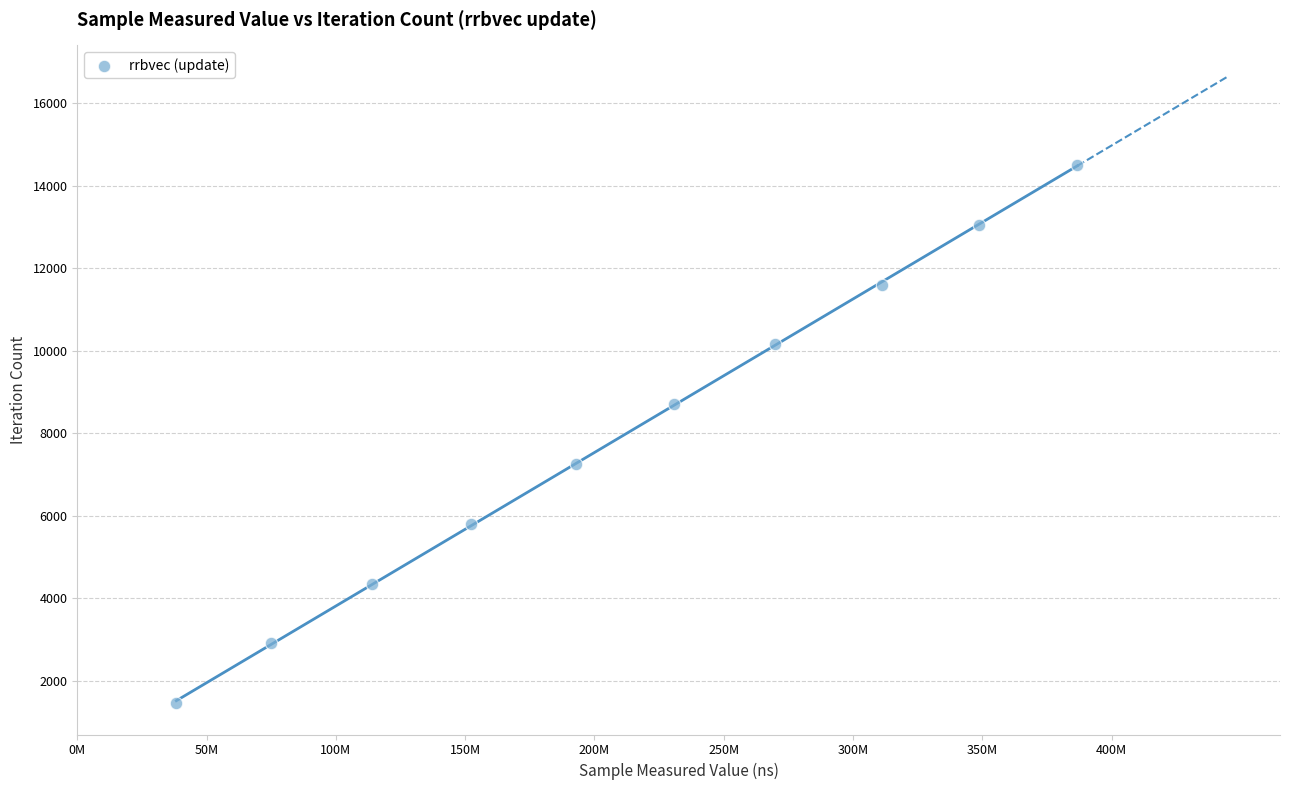

What is the average Y value?

7975